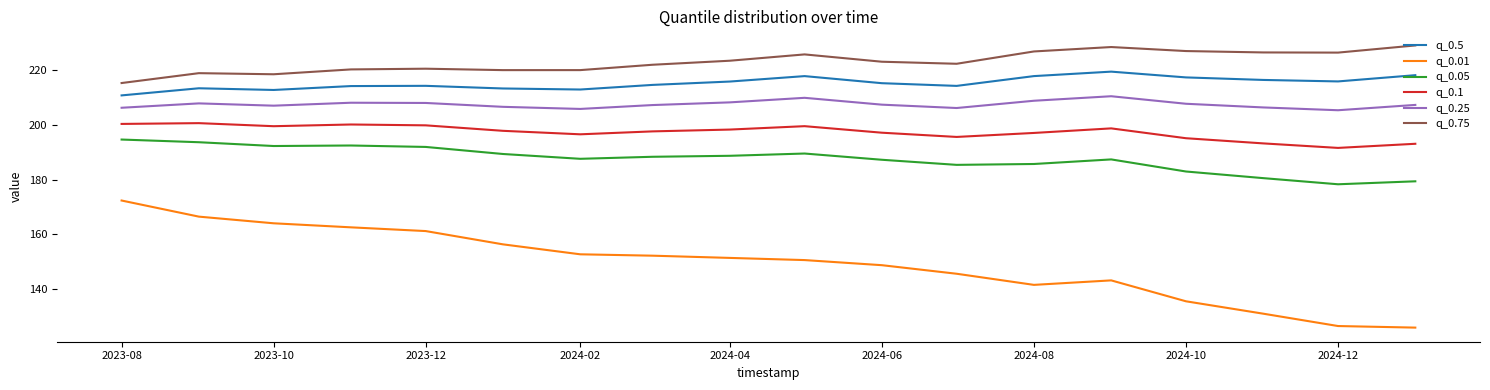

Which series has the widest spread of values?

q_0.01